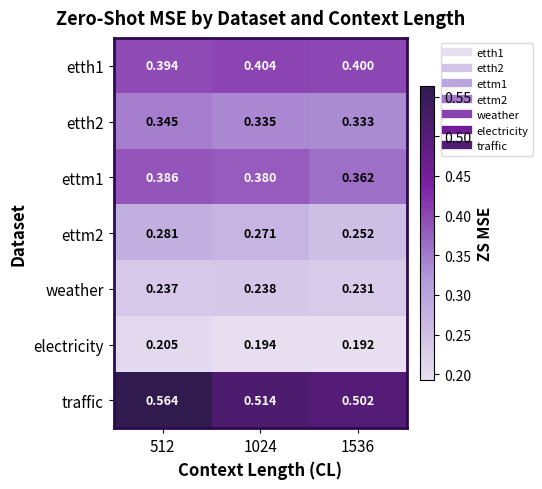

Is the value of ettm2 at 512 greater than the value of etth2 at 1024?

No